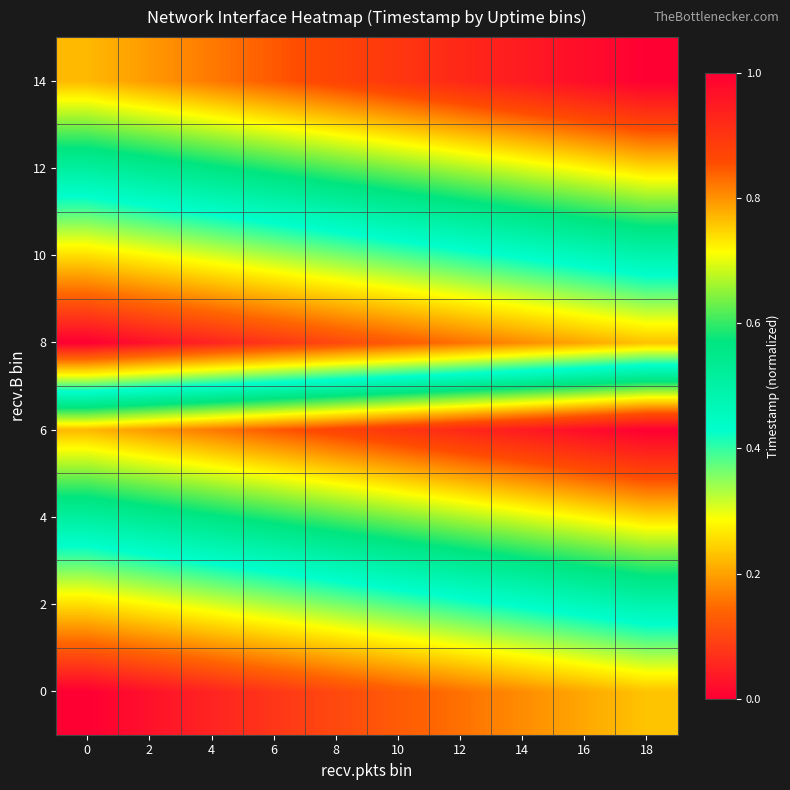

At how many categories does at least one series exceed 0?

10